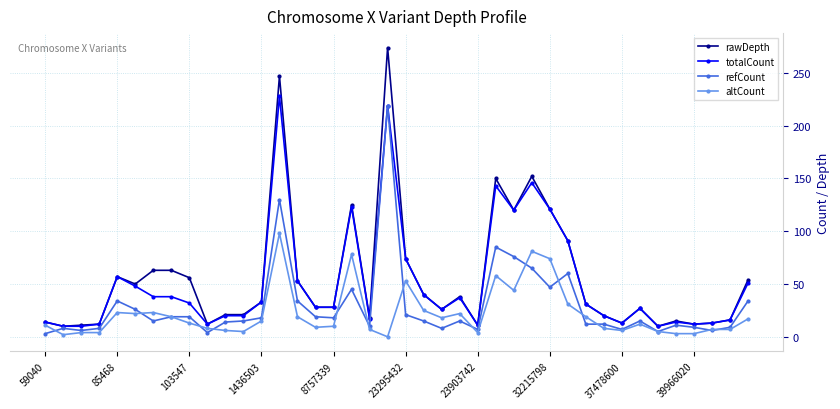

Which series has the largest range (max minus min)?

rawDepth